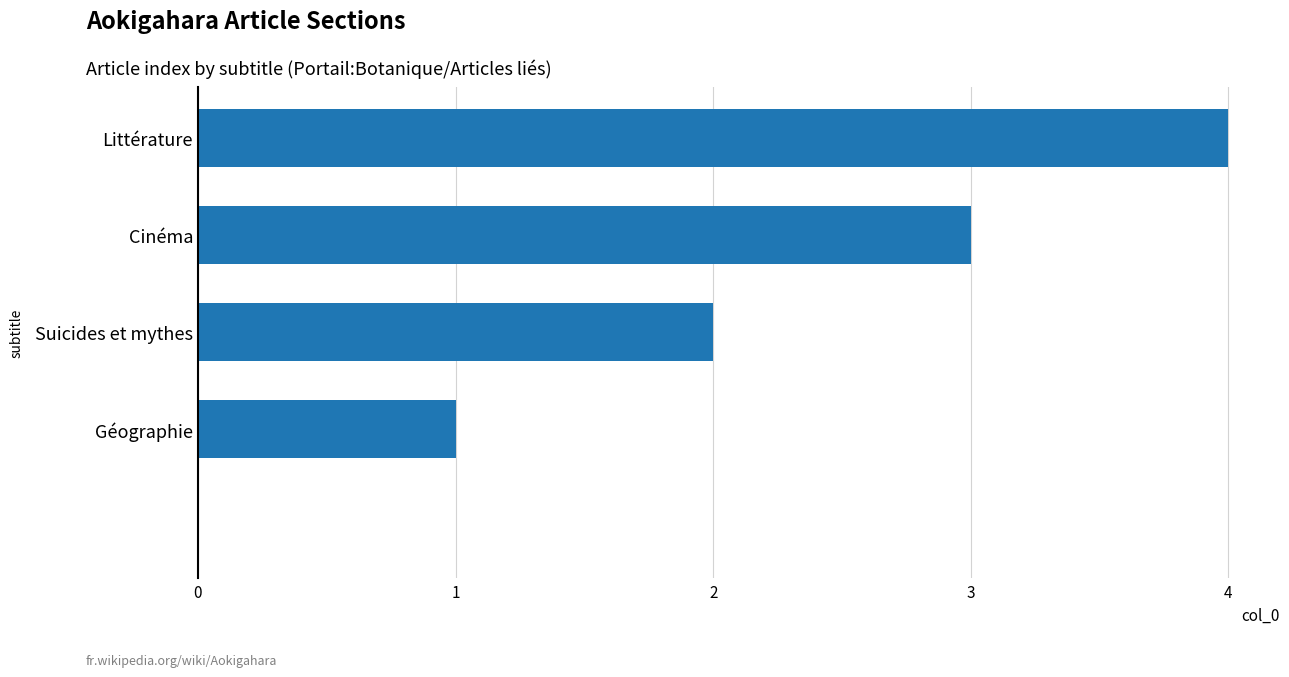

What is the sum of all values?

10